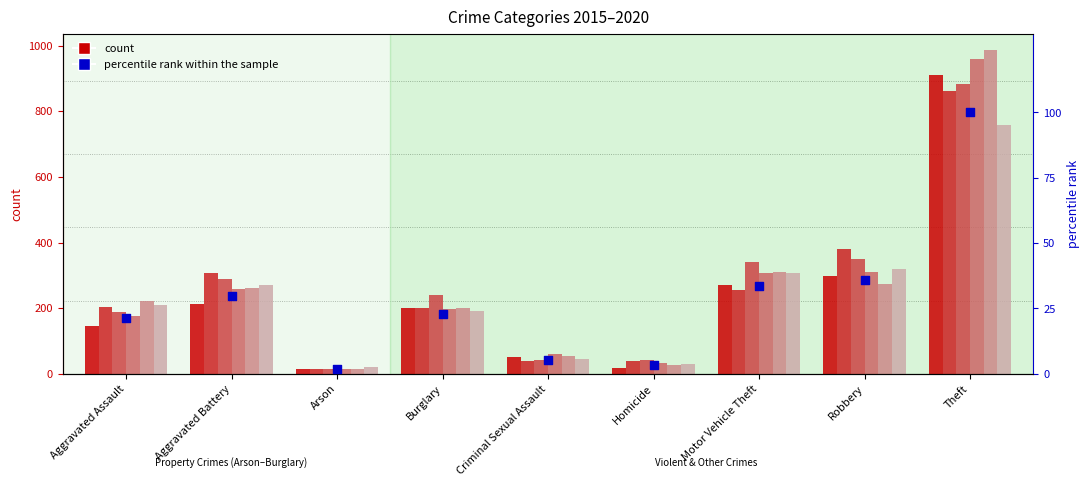

What is the change in value from Burglary to Homicide?

-19.6